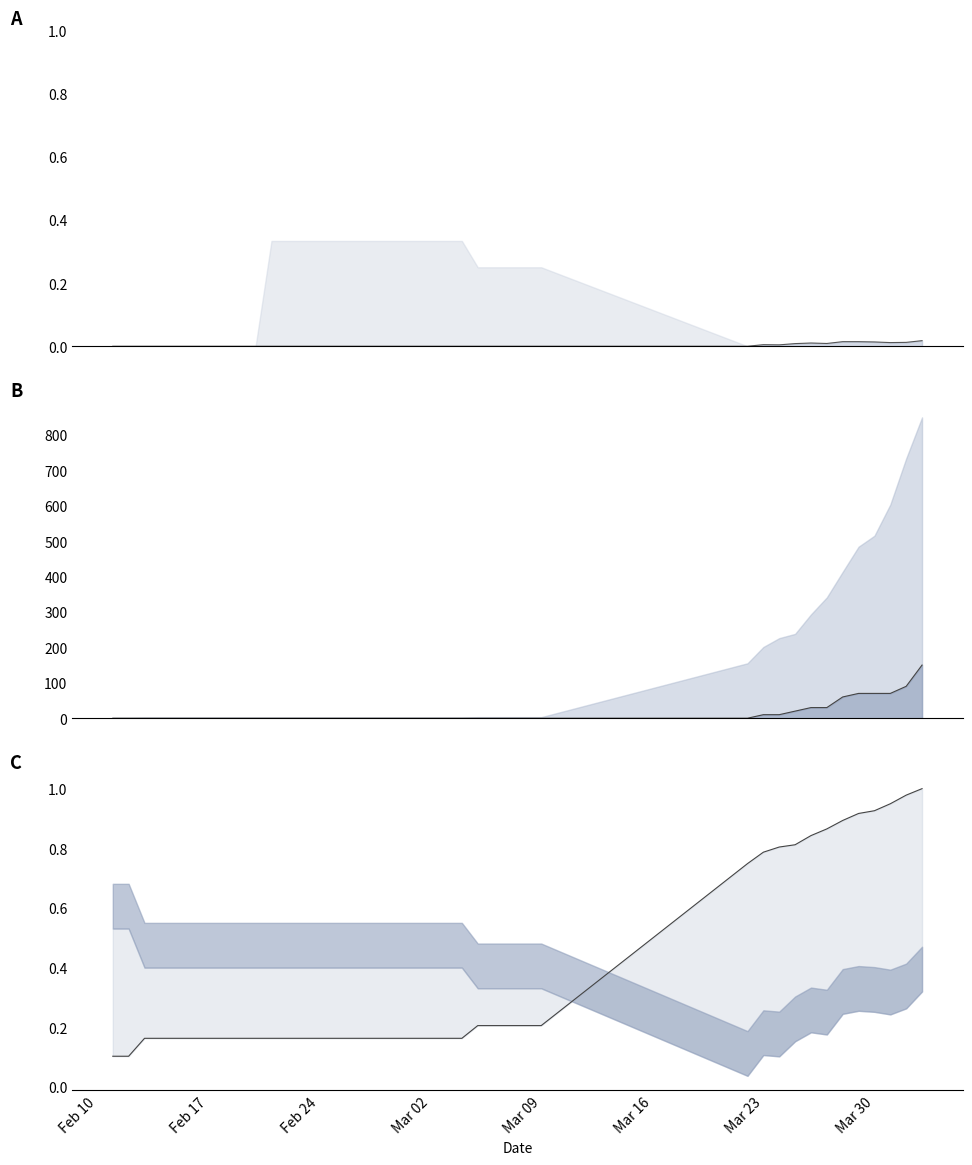

How many data points in Deaths x10 (line) are above 0?

11